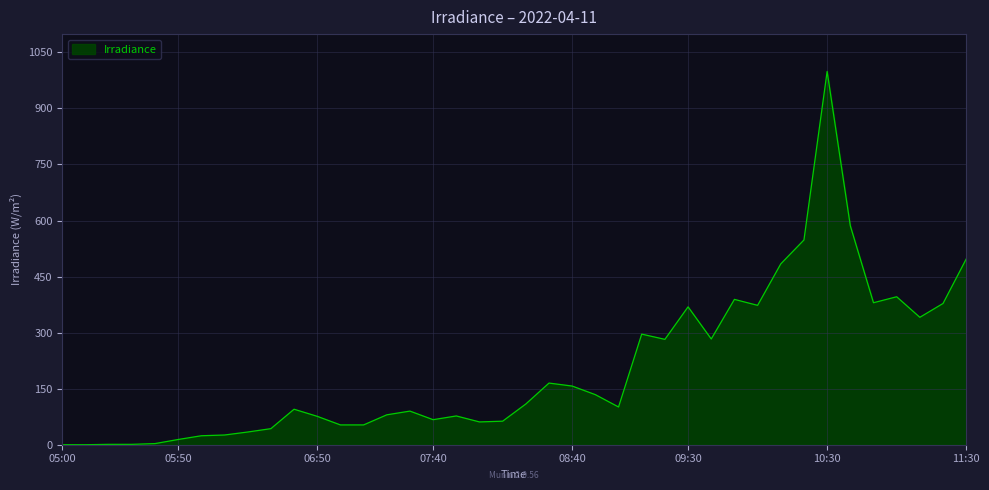

What is the greatest value displayed?

999